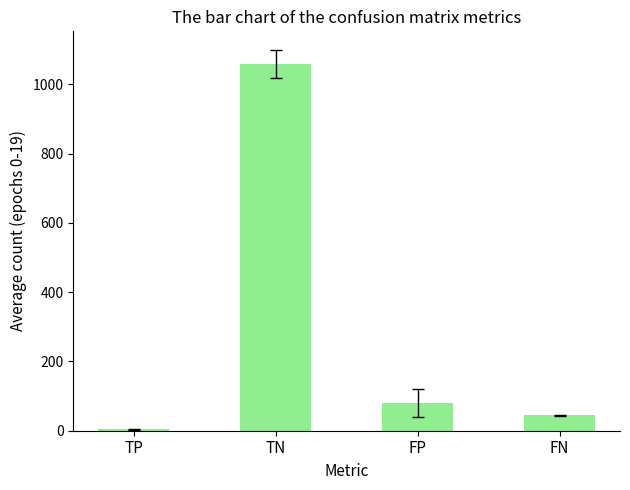

What is the minimum value shown in the chart?

4.5